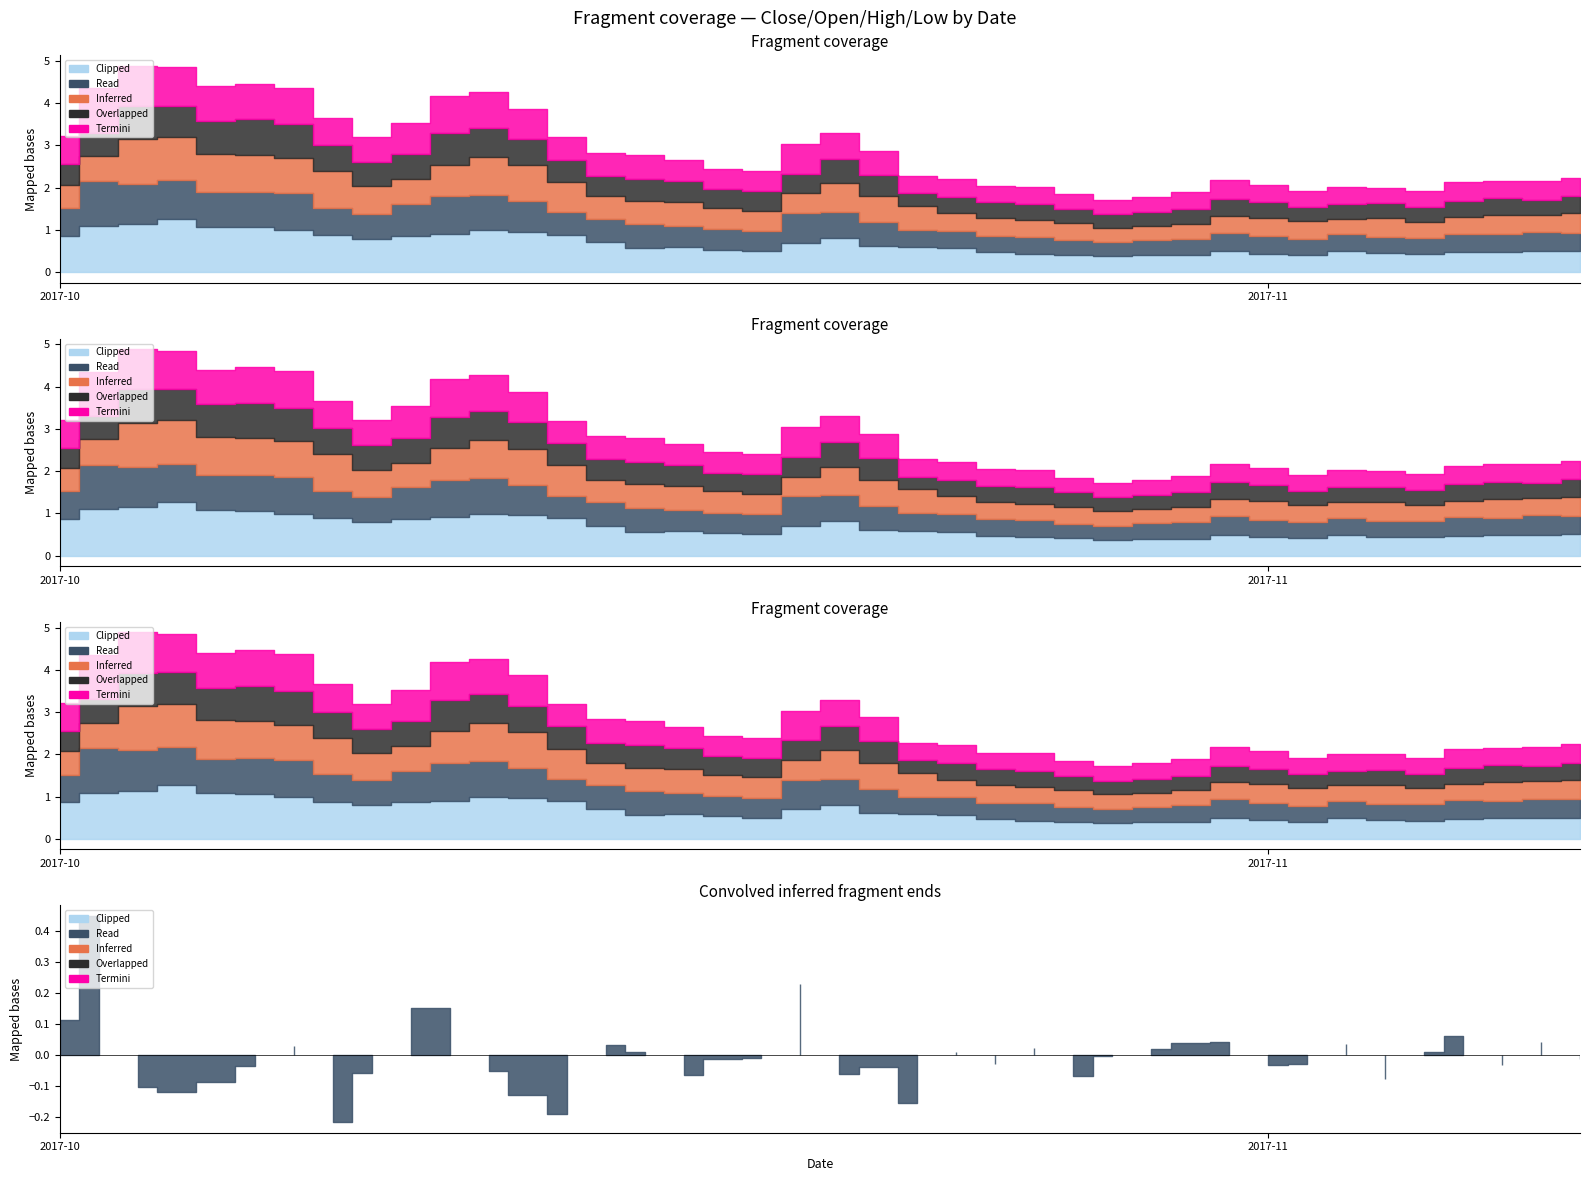

Does the chart display data point markers on the line(s)?

No